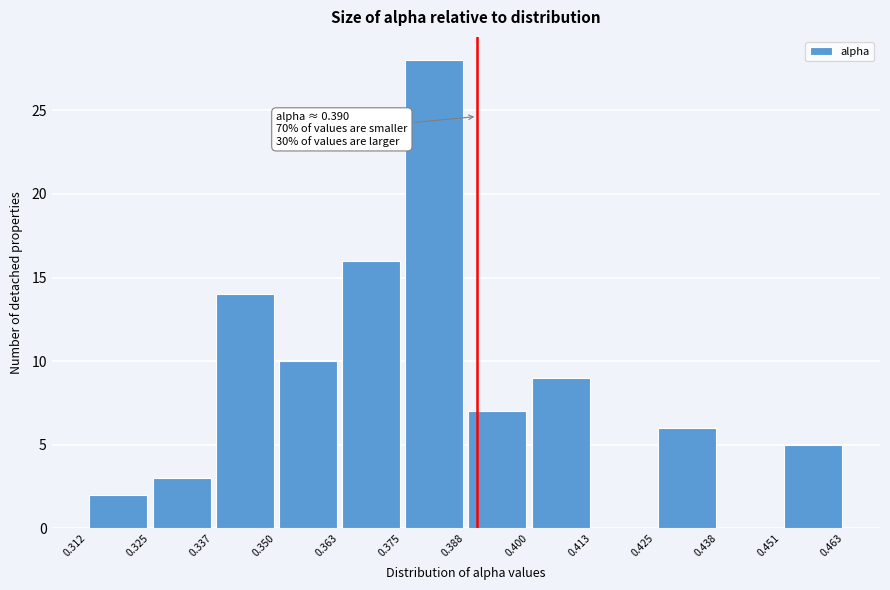

Over which range of the x-axis is the bar tallest?

0.375 to 0.388